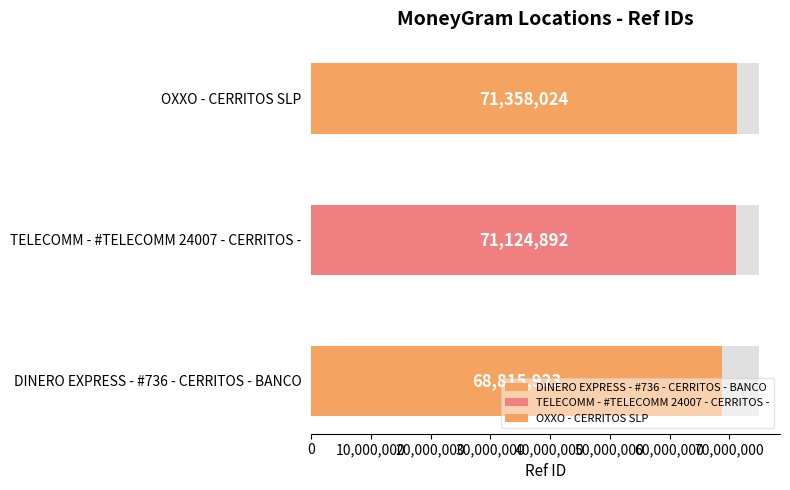

The value at TELECOMM - #TELECOMM 24007 - CERRITOS - is 71124892. True or false?

True